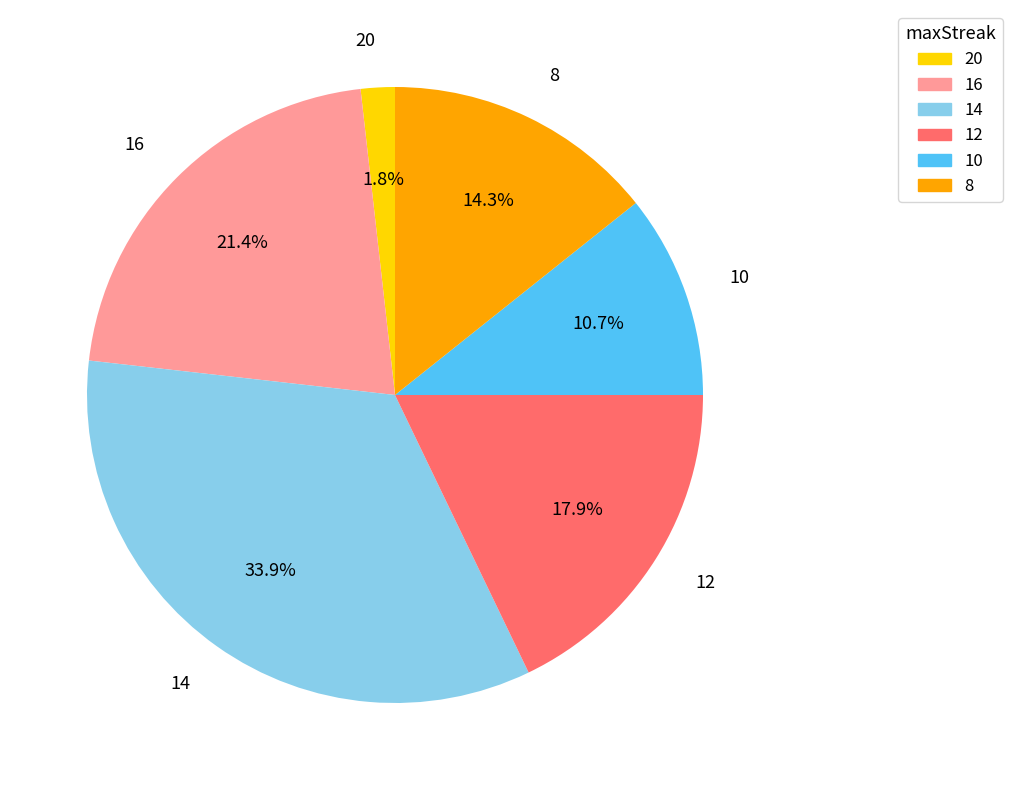

Rank the categories by value from highest to lowest.

14, 16, 12, 8, 10, 20